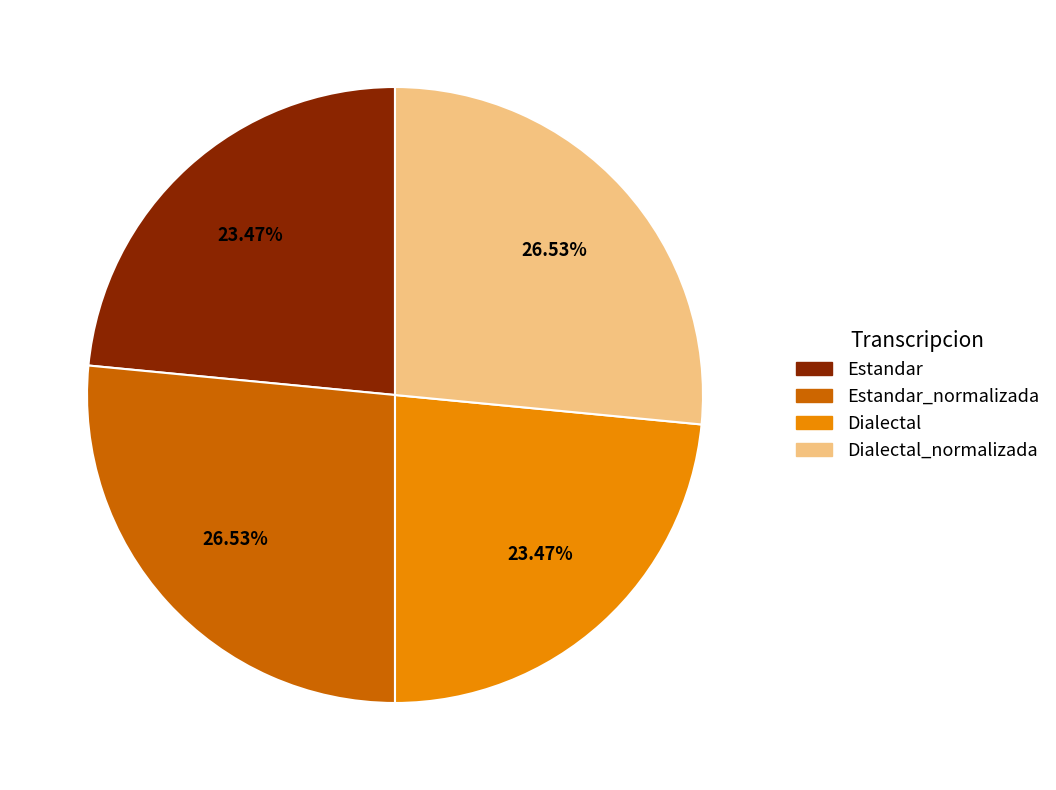

Does any single category account for the majority?

No